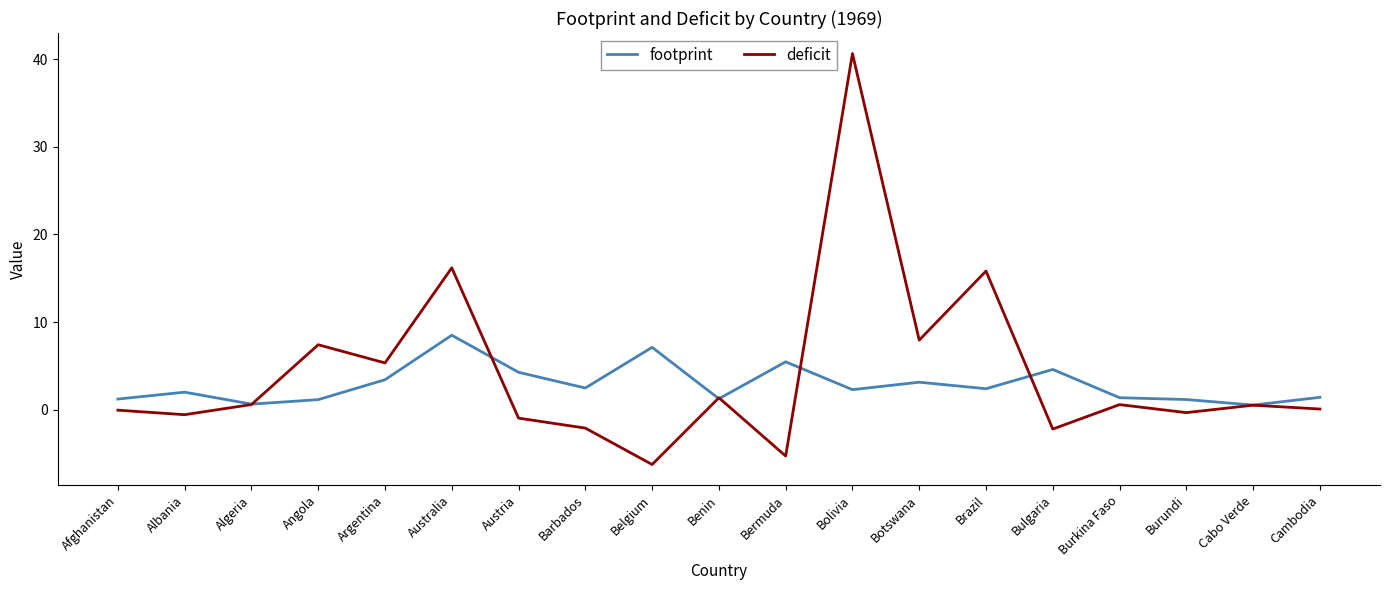

How many lines are shown in the chart?

2